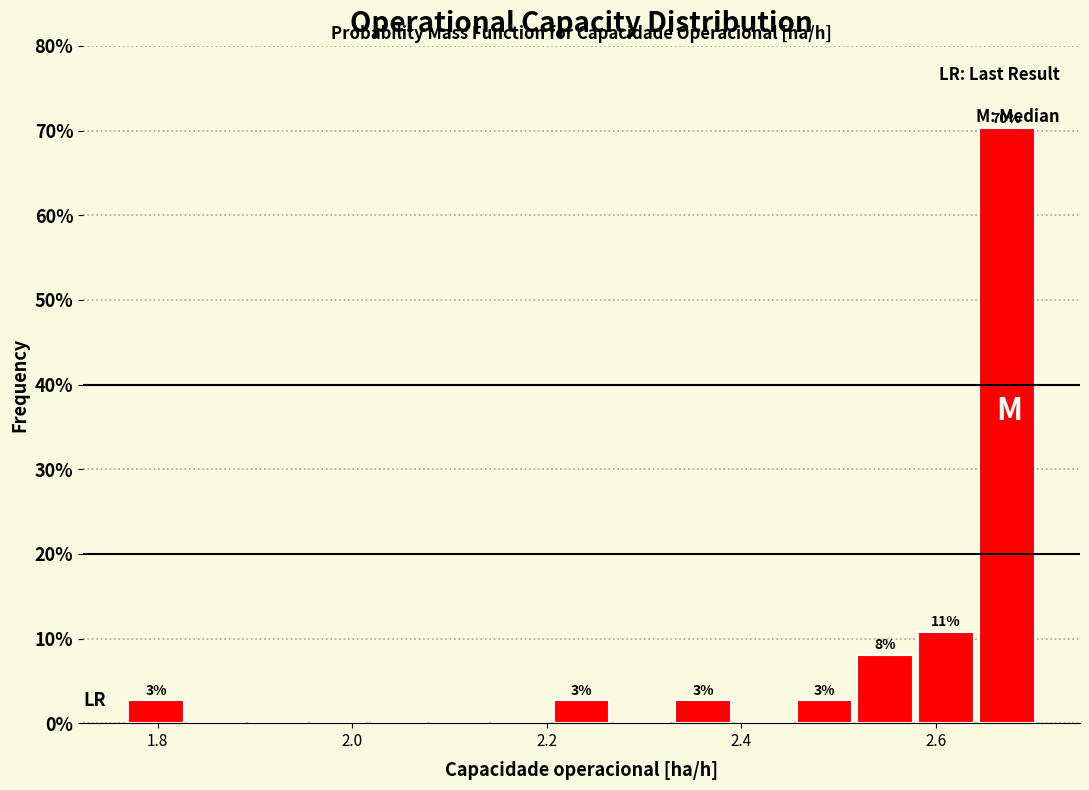

Read against the x-axis, roughly where is the centre of the tallest bar?

2.68